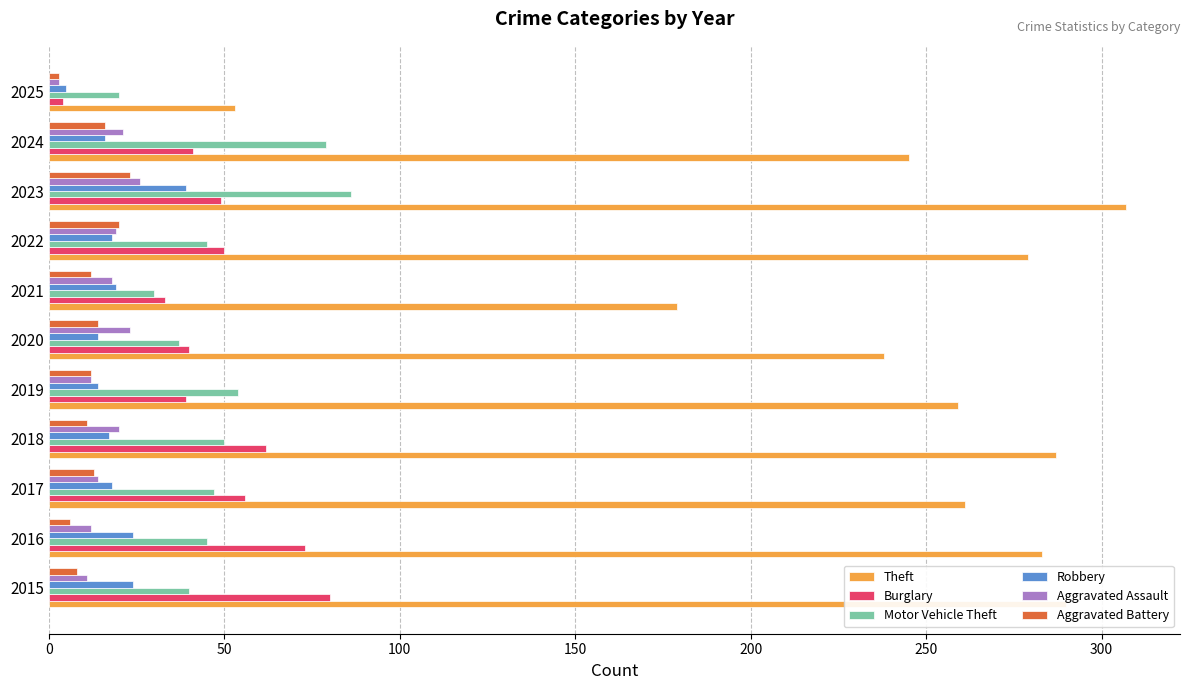

Which series has the largest range (max minus min)?

Theft